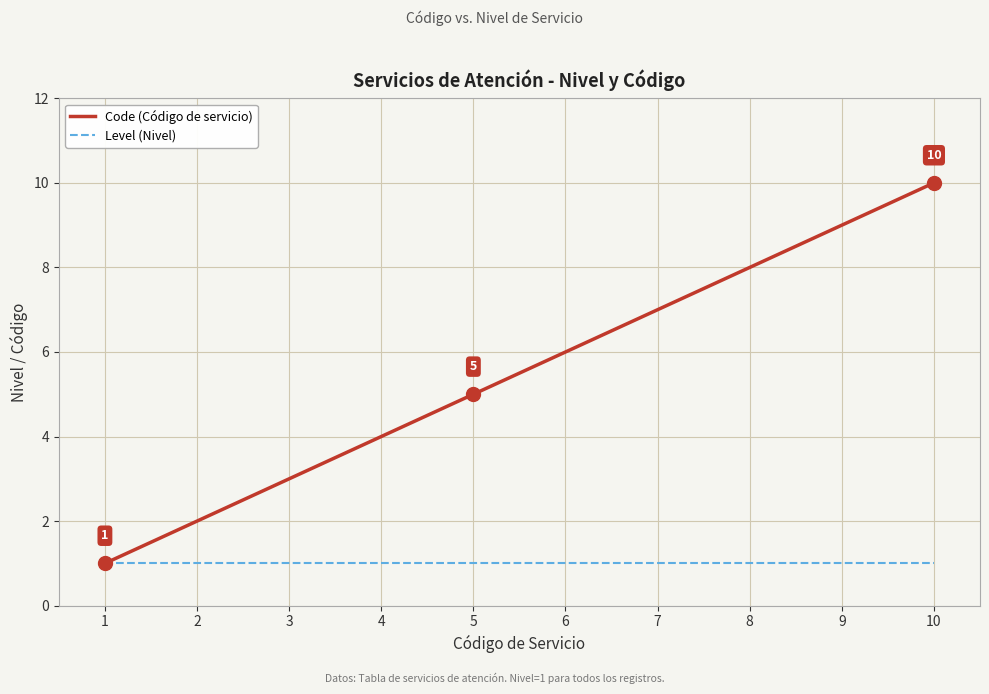

Does the chart have visible grid lines?

Yes